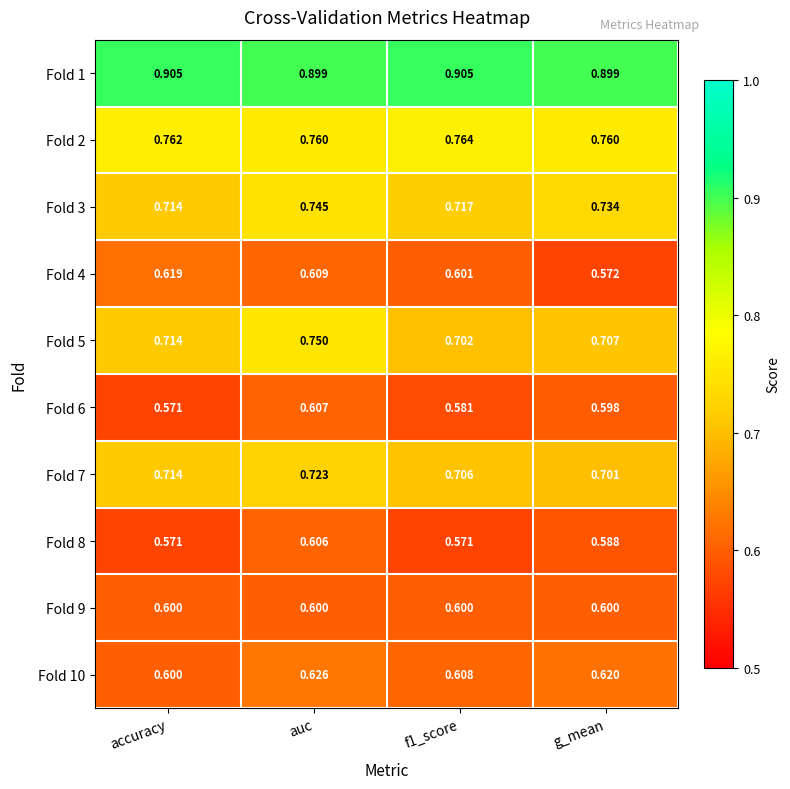

Which category has the lowest value in the Fold 7 series?

g_mean